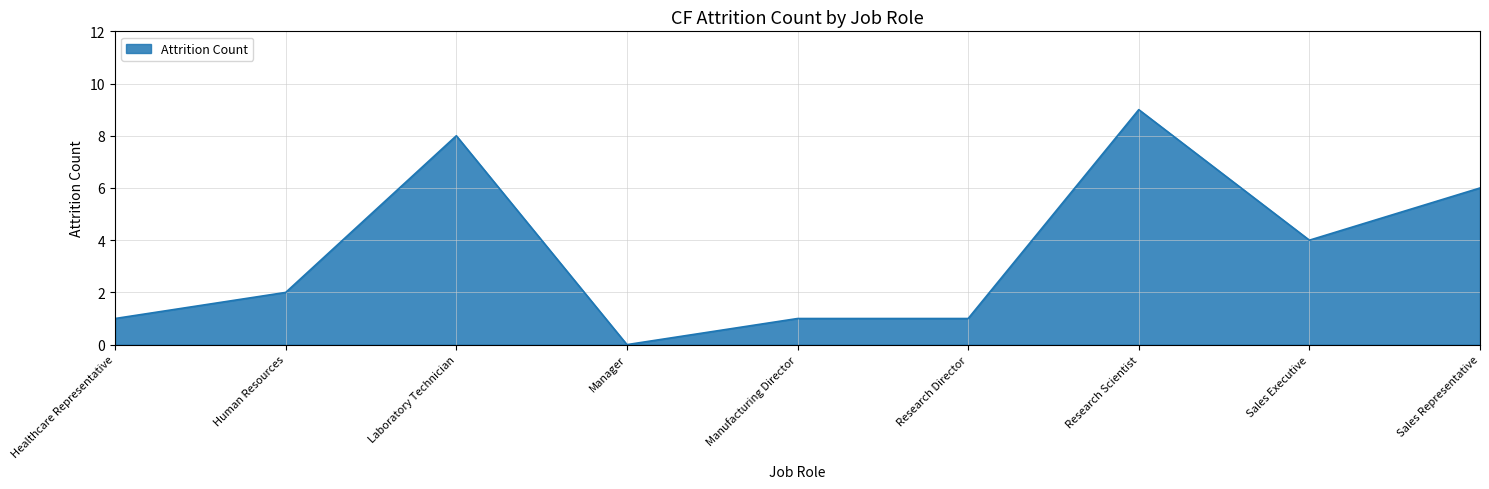

What position from the left is Sales Executive?

8